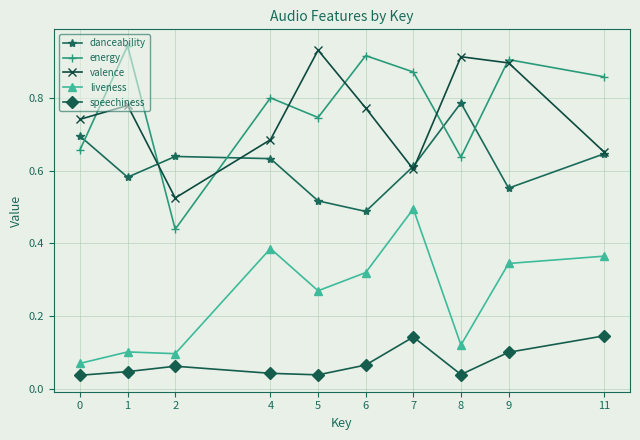

What are all the series names shown in the legend?

danceability, energy, valence, liveness, speechiness